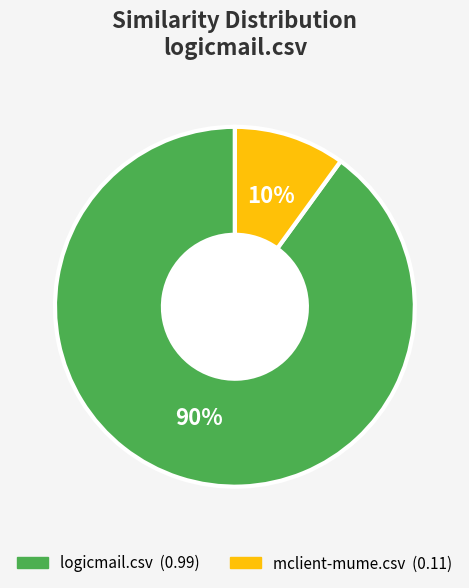

What is the majority slice?

logicmail.csv